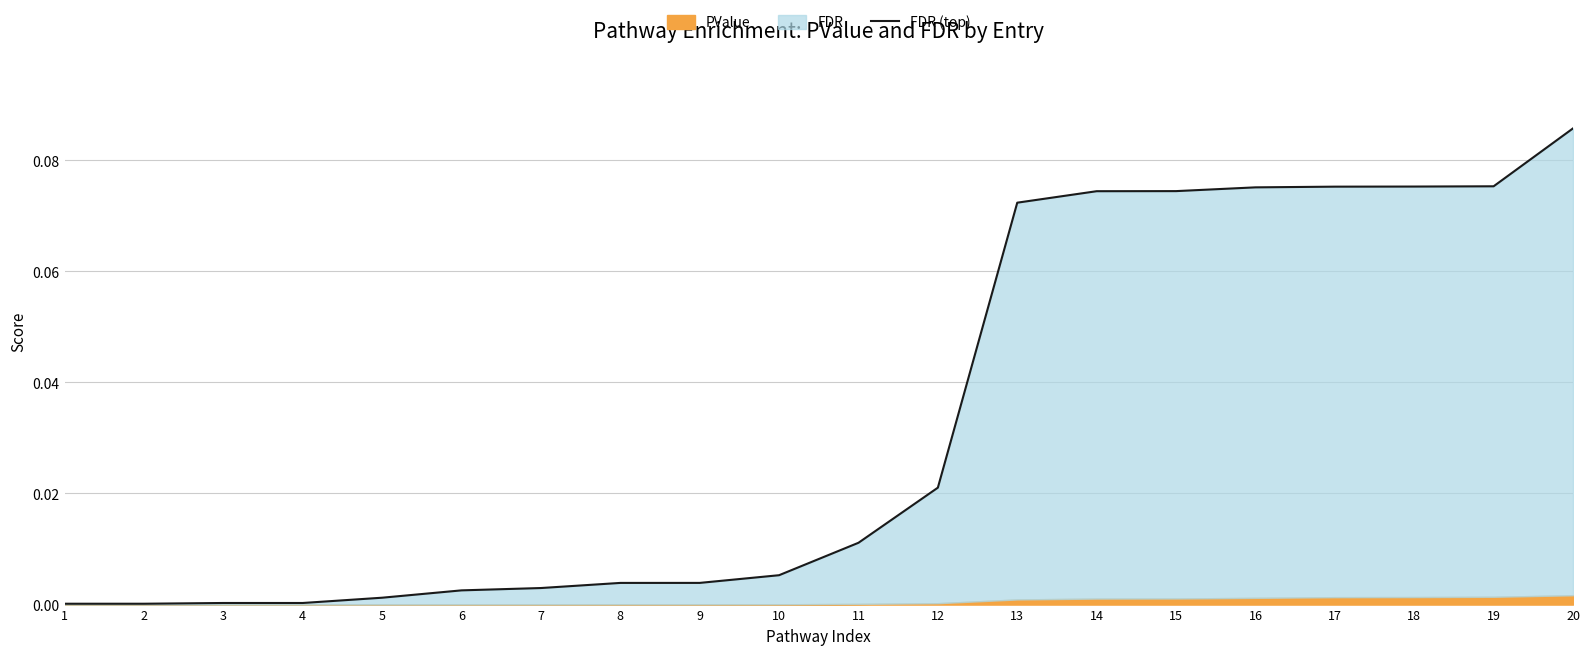

True or false: the data has more than 1 interior local peaks.

False